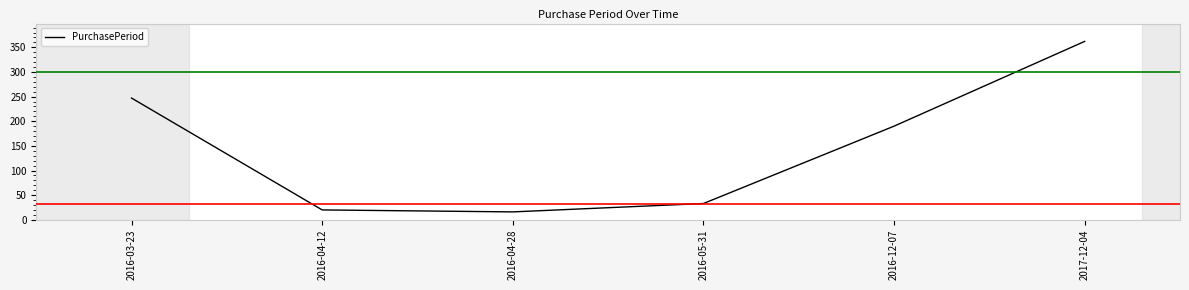

Reading right to left, list all the values displayed in this chart.

362	190	33	16	20	247